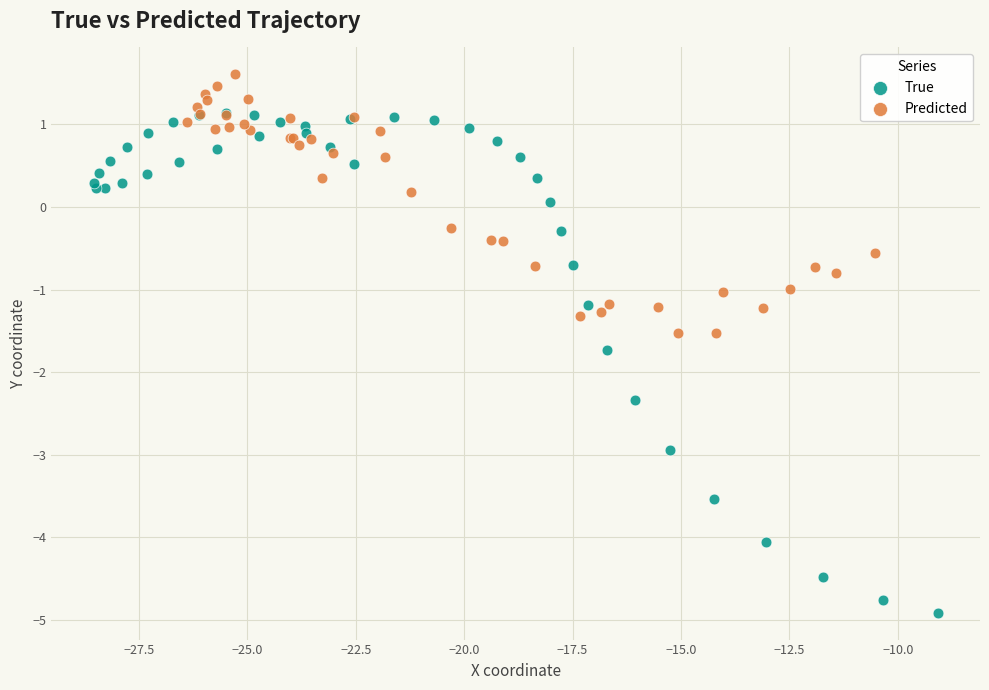

Which series reaches the maximum Y coordinate?

Predicted